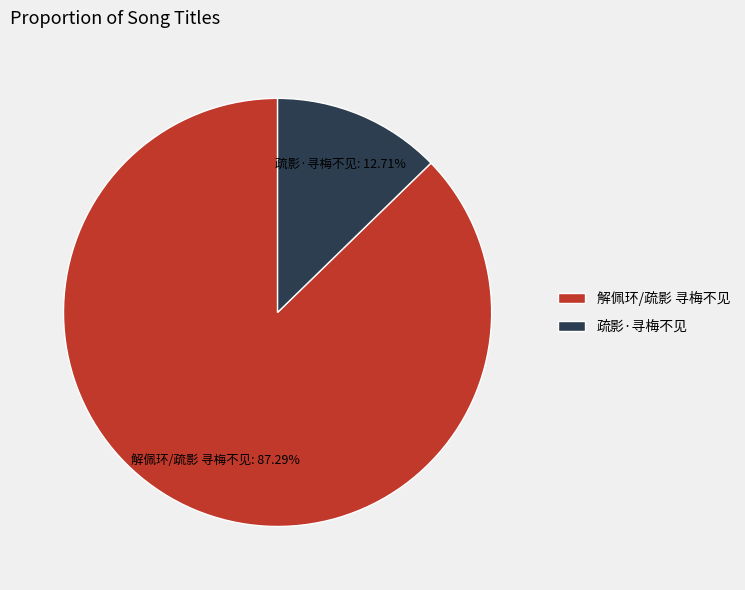

The 疏影·寻梅不见 slice represents 13% of the pie. True or false?

True